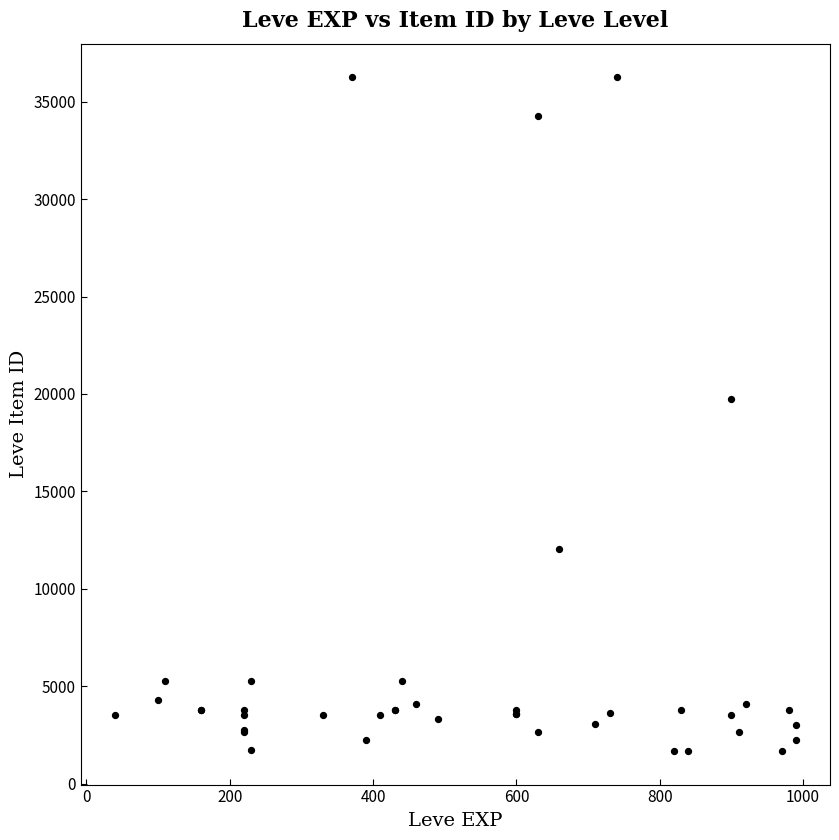

What Y value in the scatter plot is closest to 18967?

19744